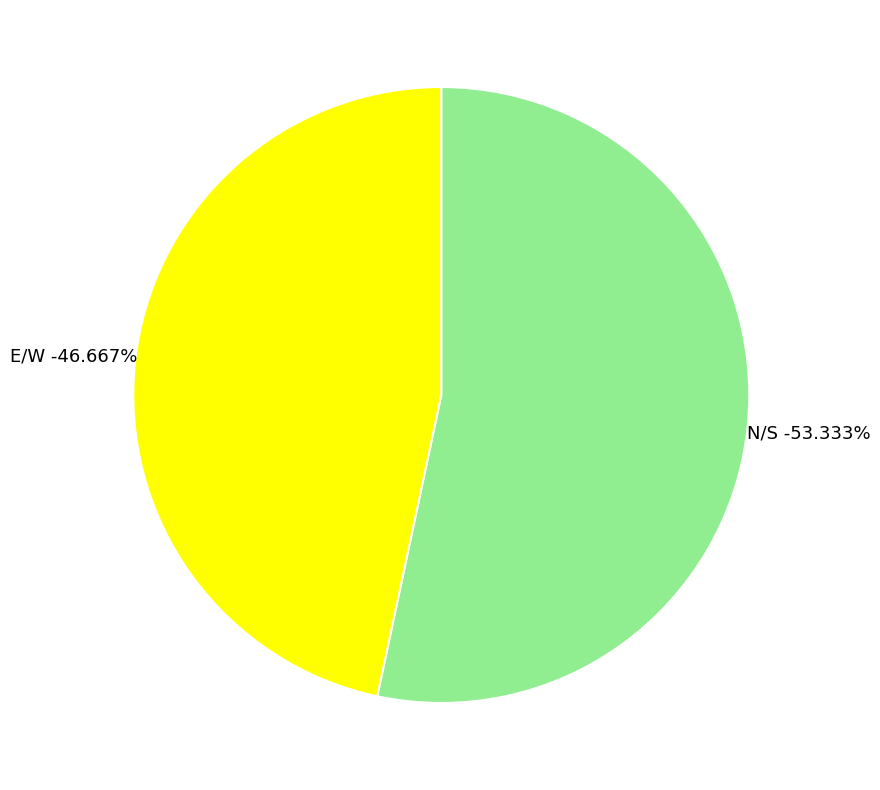

What is the ratio of the value at N/S to the value at E/W?

1.1